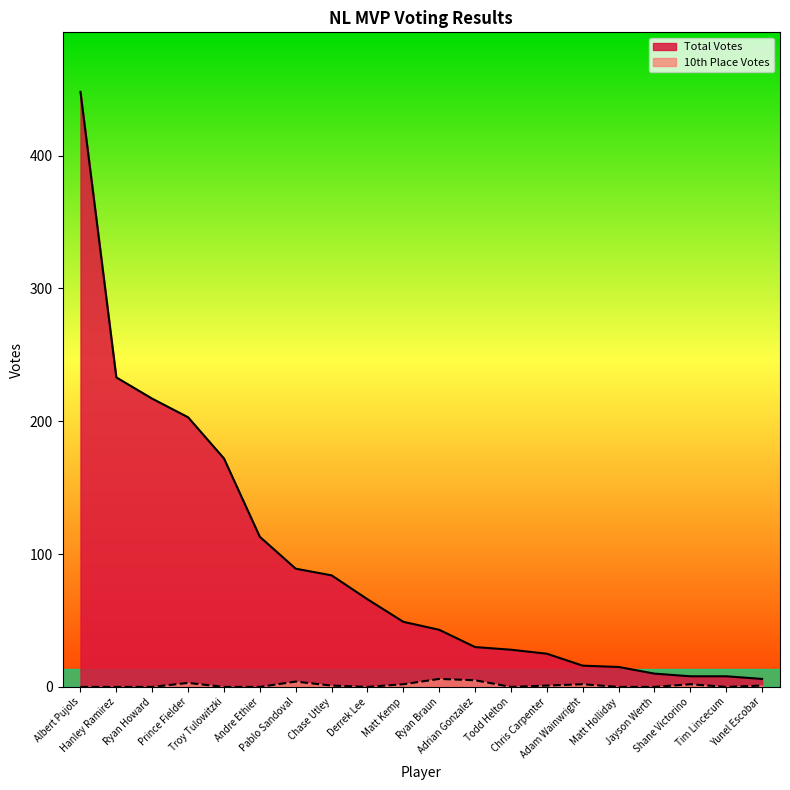

Between Prince Fielder and Jayson Werth, which series saw the biggest shift?

Total Votes